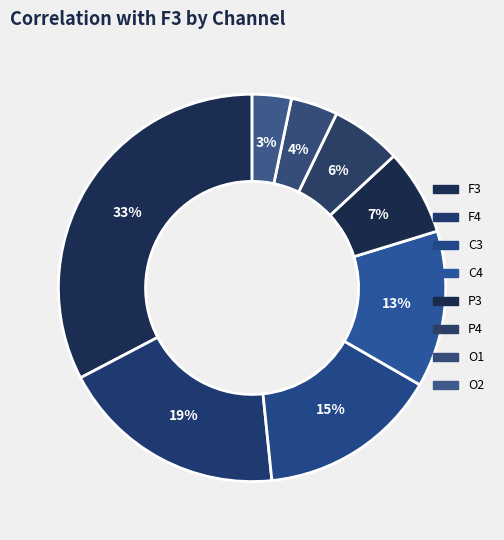

Which slice is the largest?

F3